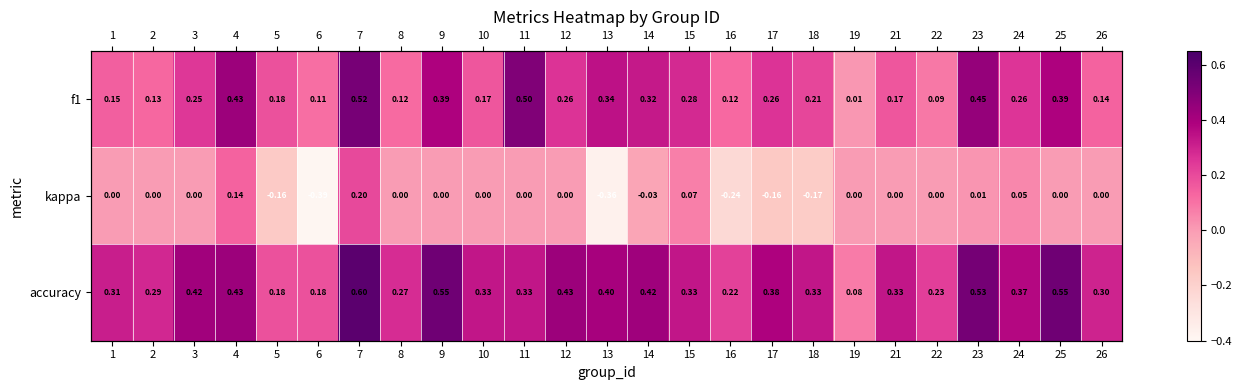

How many values in kappa are below zero?

7